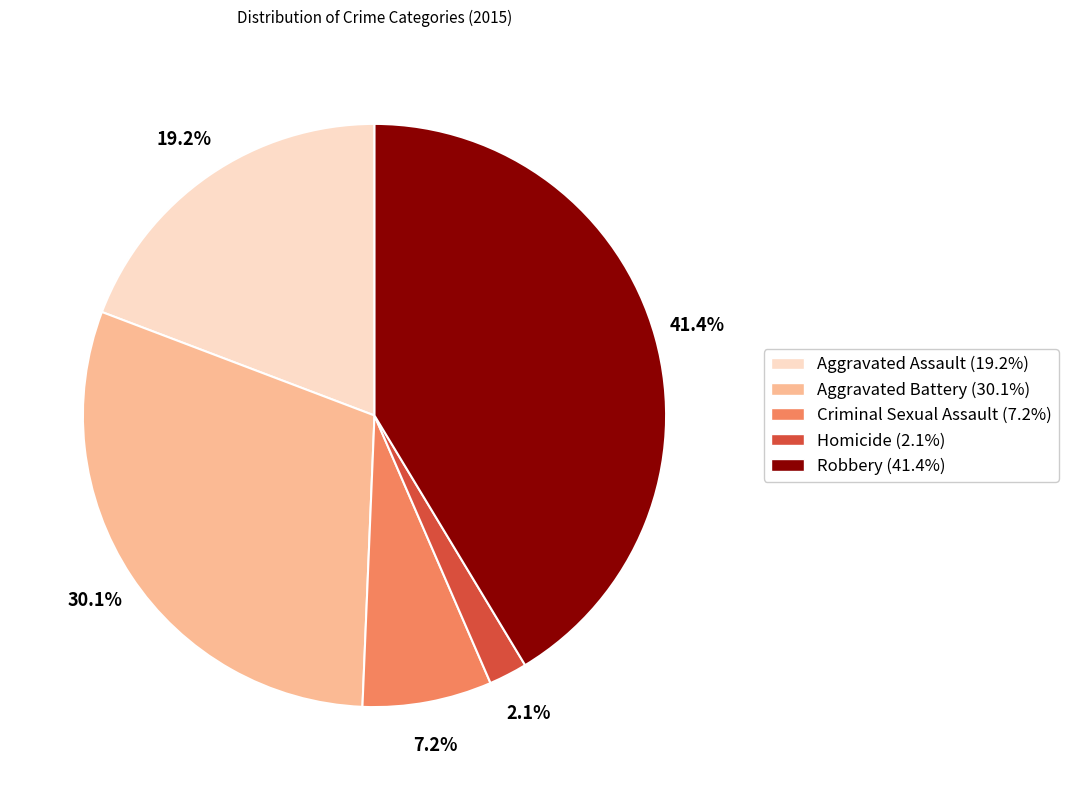

True or false: Criminal Sexual Assault accounts for 1% of the total.

False